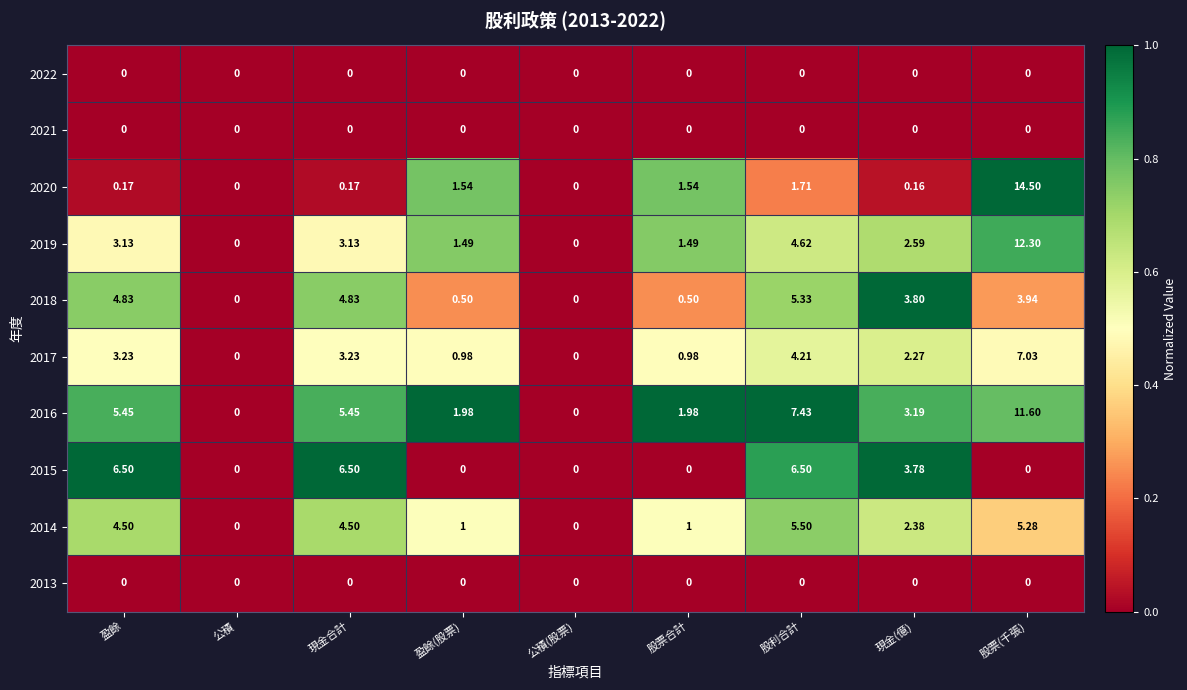

Where does the 2018 series first go above 3?

盈餘